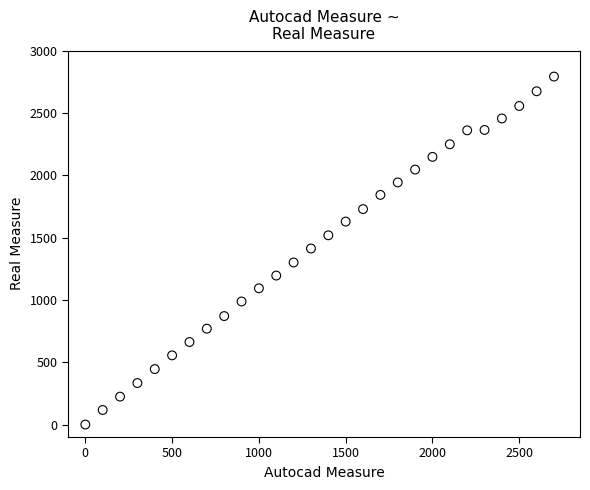

What is the range of Y values (max minus min)?

2791